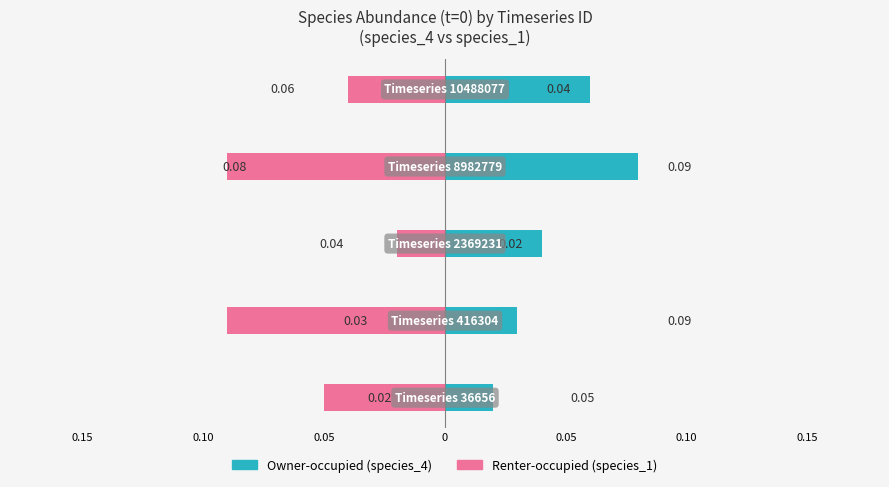

What is the greatest value displayed?

0.1